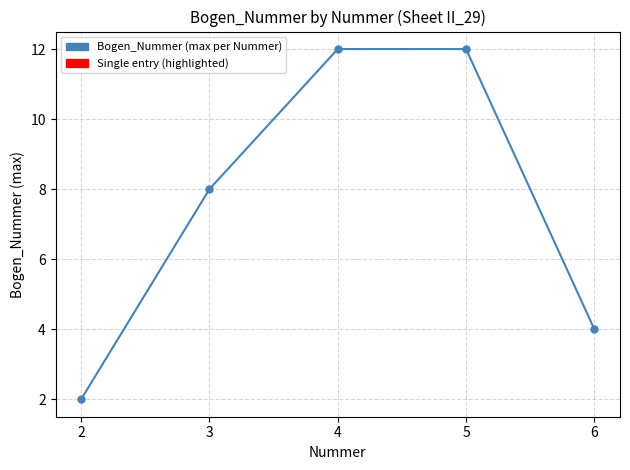

The chart shows a value of 4 at 3. True or false?

False